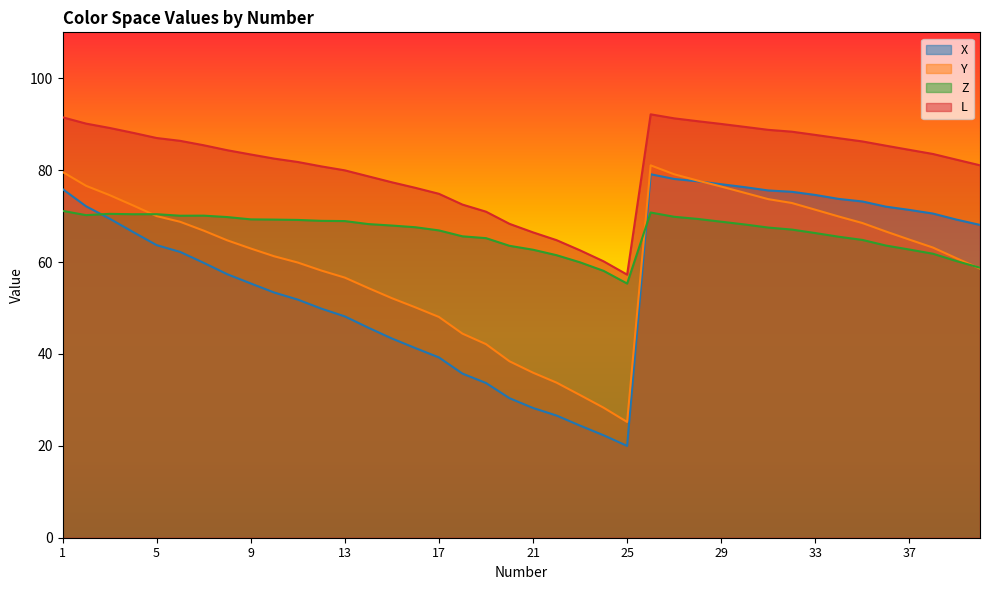

What is the lowest value of the Y series?

25.2